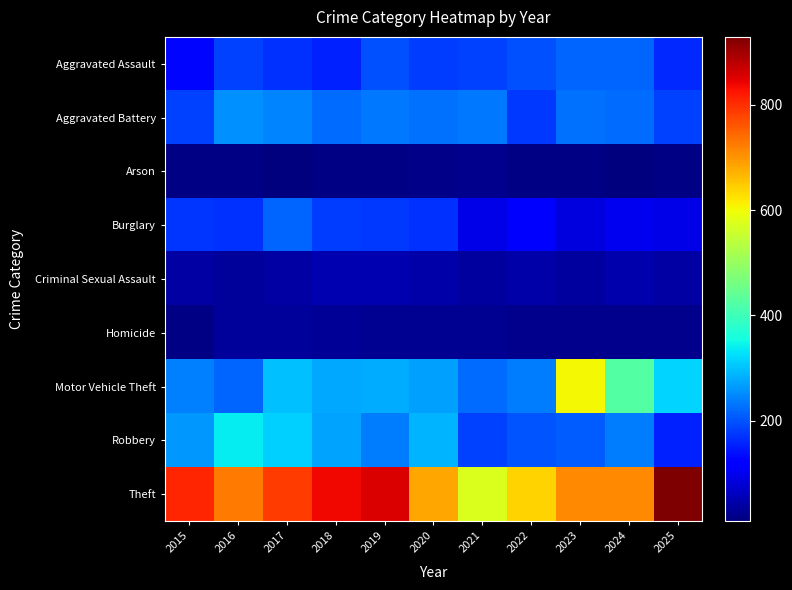

Count the number of data series in this chart.

9